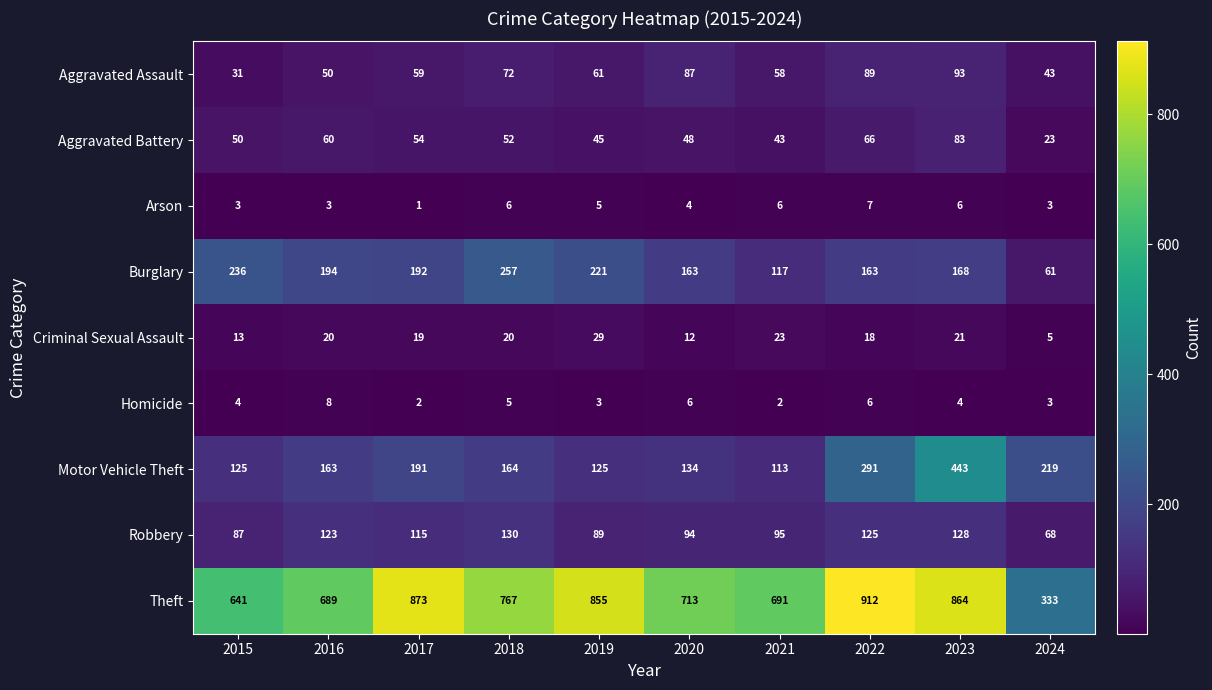

Where is Robbery nearest to the value 99?

2021